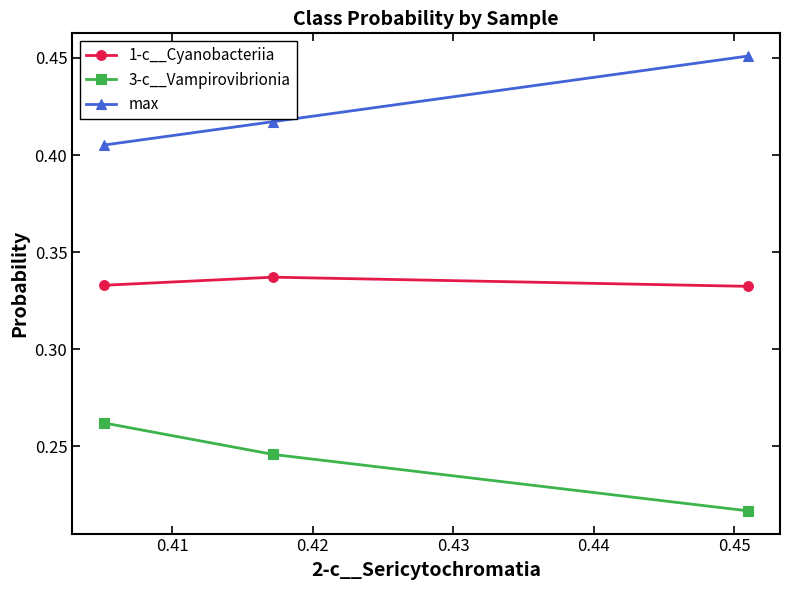

Reading right to left, list all the values displayed in this chart.

1-c__Cyanobacteriia: 0.3	0.3	0.3
3-c__Vampirovibrionia: 0.3	0.2	0.2
max: 0.4	0.4	0.5